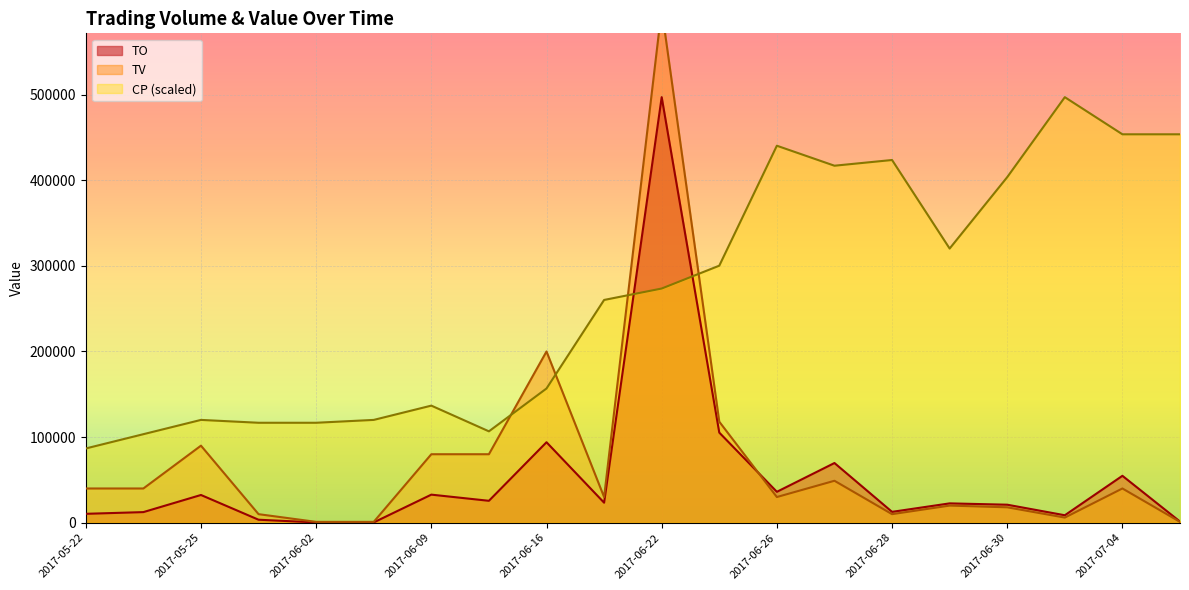

True or false: TO has more than 0 points higher than both neighbors.

True